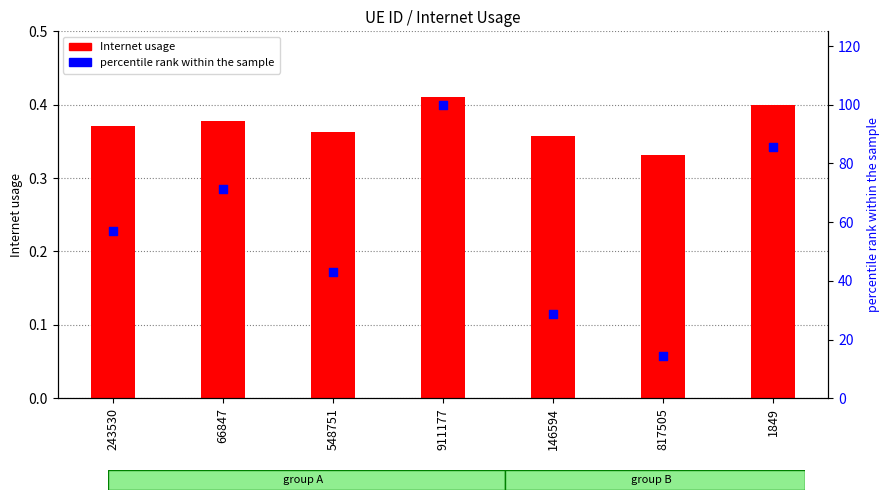

What are all the series names shown in the legend?

Internet usage, percentile rank within the sample